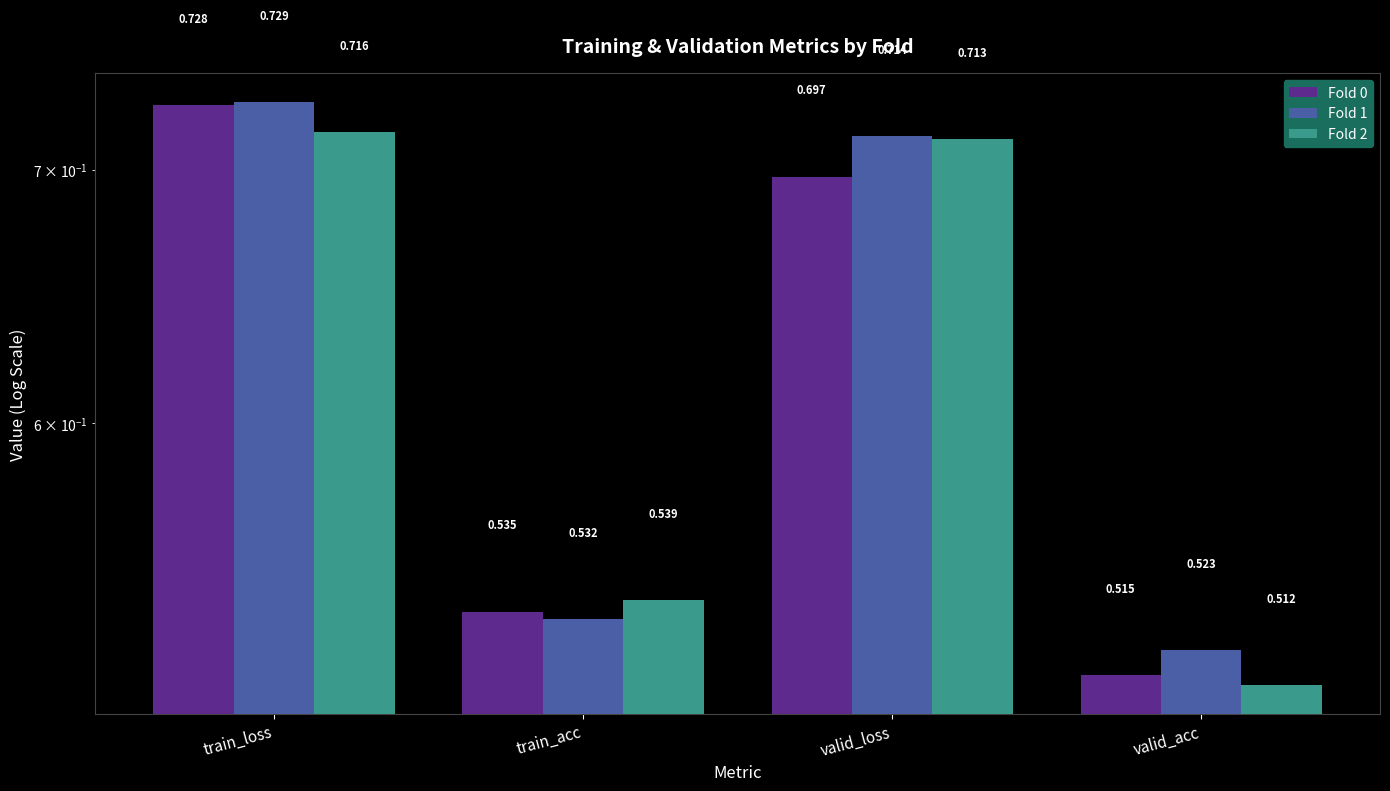

Reading right to left, what are all the values shown in this chart?

Fold 0: valid_acc=0.5	valid_loss=0.7	train_acc=0.5	train_loss=0.7
Fold 1: valid_acc=0.5	valid_loss=0.7	train_acc=0.5	train_loss=0.7
Fold 2: valid_acc=0.5	valid_loss=0.7	train_acc=0.5	train_loss=0.7